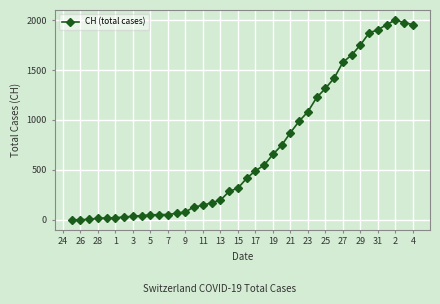

What is the difference between the maximum and minimum values?

2001